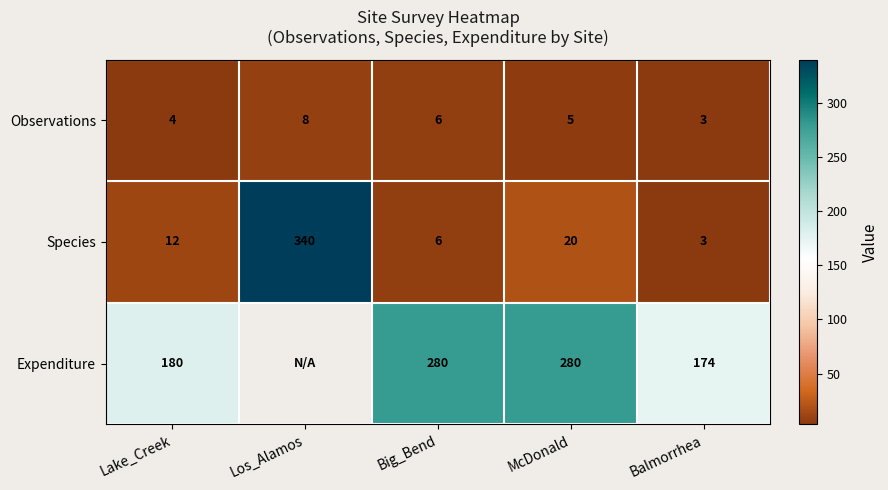

At how many categories does at least one series exceed 27?

5